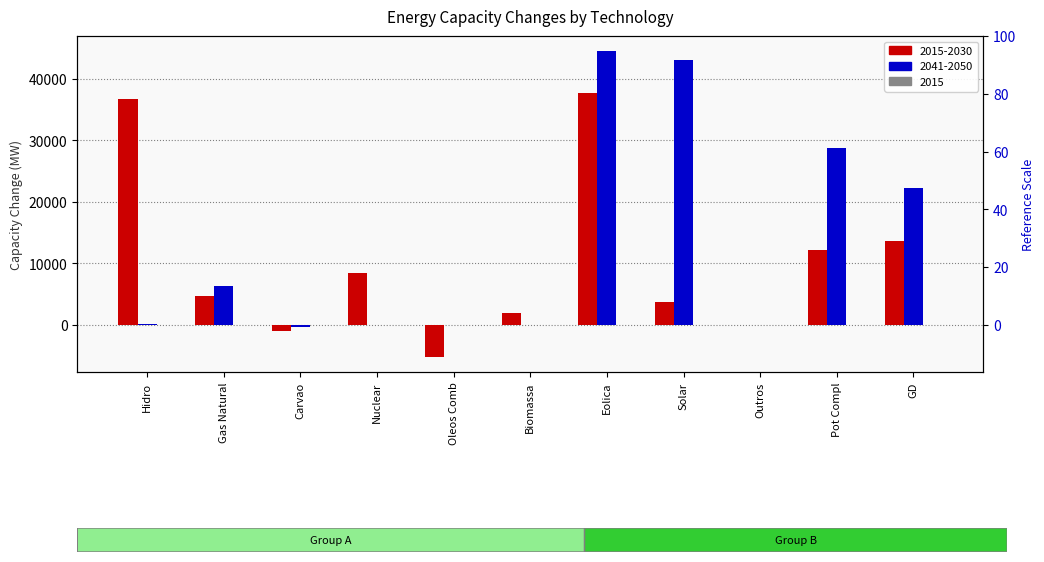

What is the approximate value of 2015-2030 at Hidro, to the nearest 10?

36680